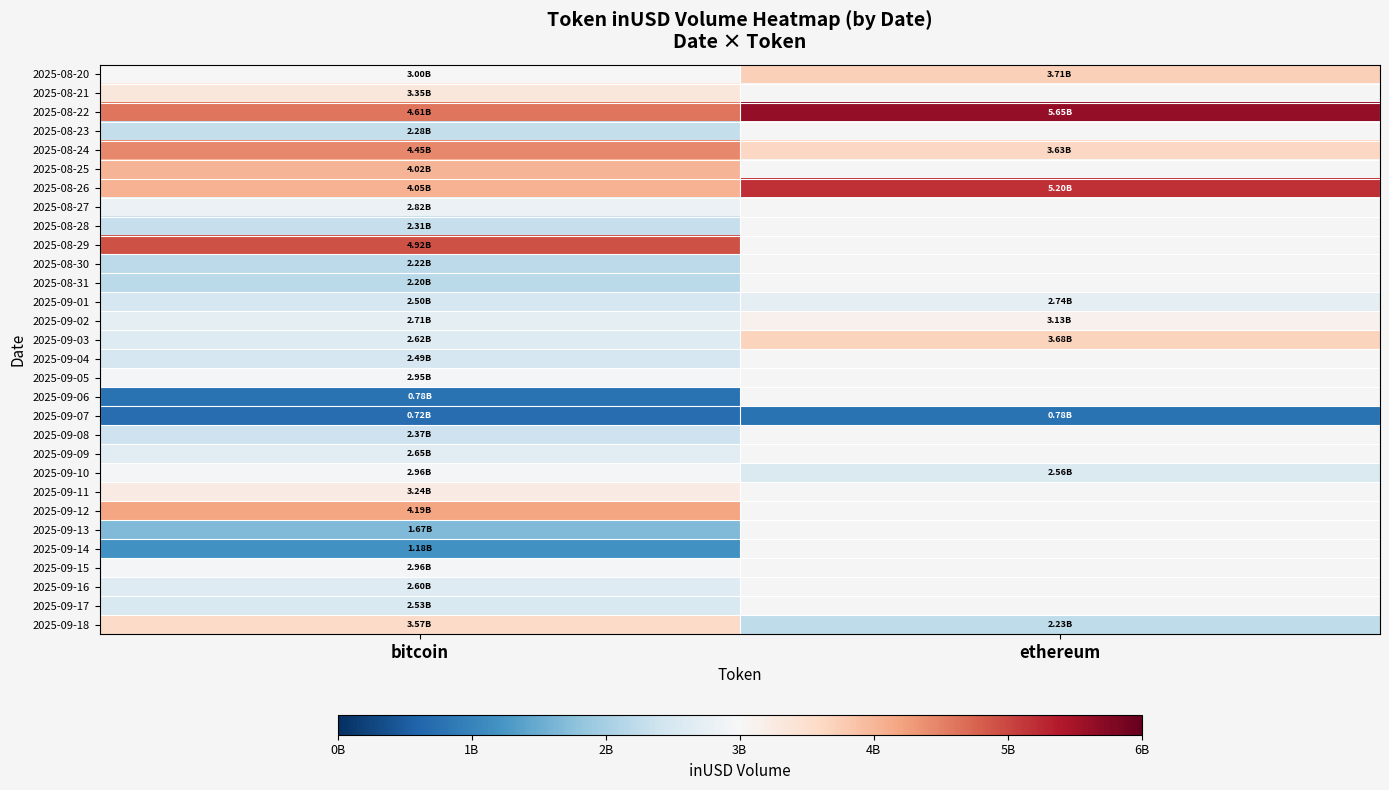

List the labels in order of 2025-08-24 value, largest first.

bitcoin, ethereum